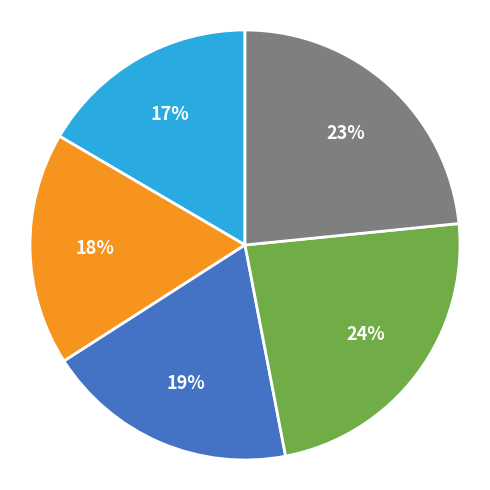

Is there any slice that represents more than half of the pie?

No